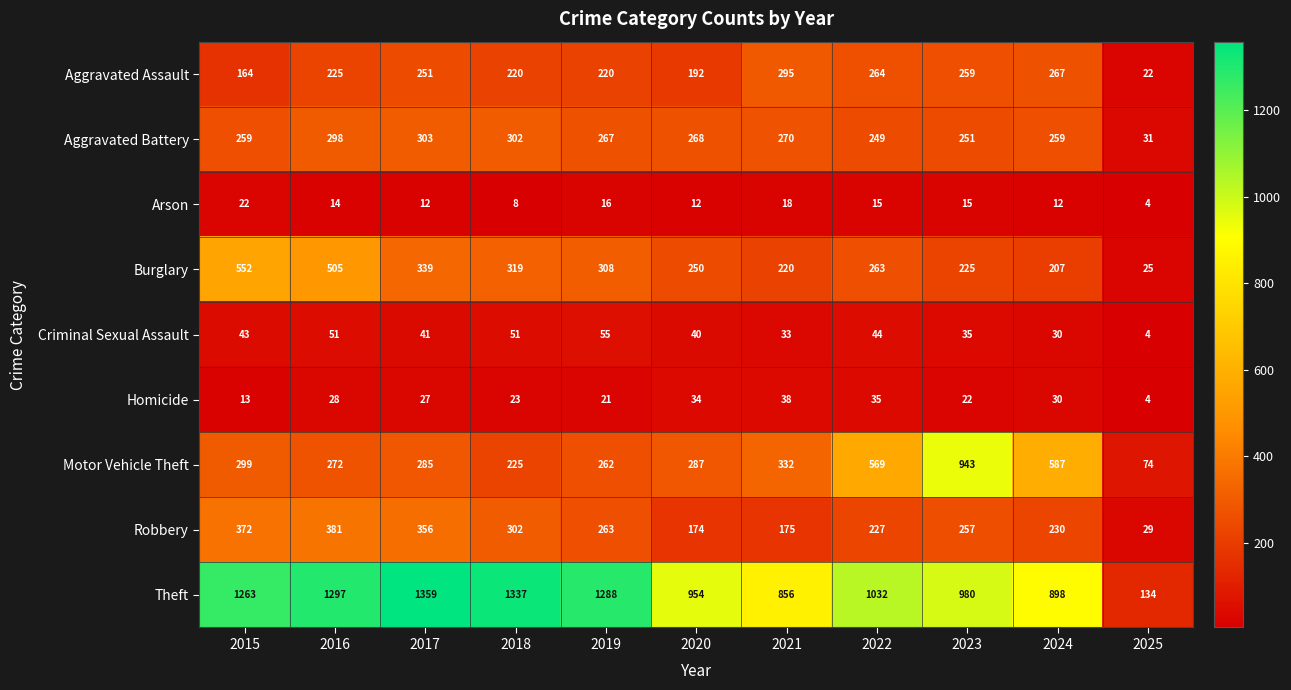

What is the difference between the highest and lowest values at 2019?

1272